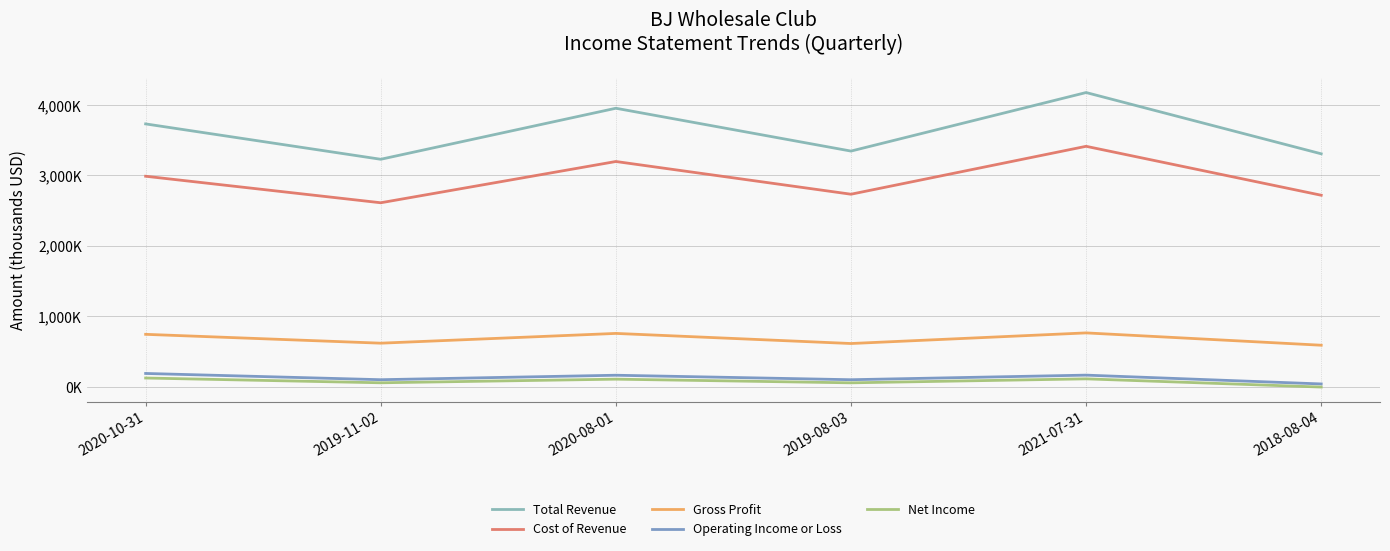

What are all the series names shown in the legend?

Total Revenue, Cost of Revenue, Gross Profit, Operating Income or Loss, Net Income